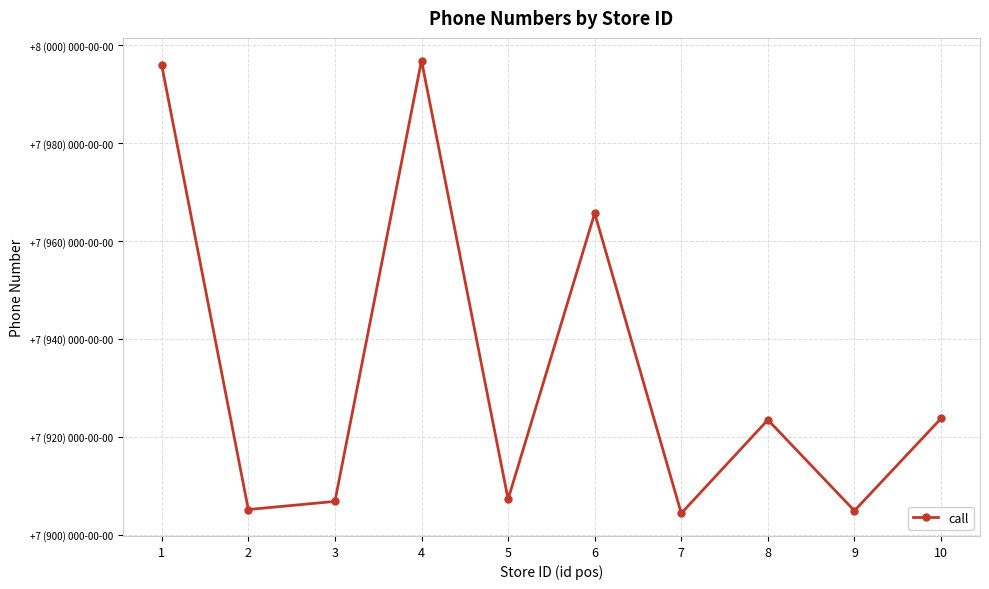

How many points are lower than both their immediate neighbors (excluding endpoints)?

4